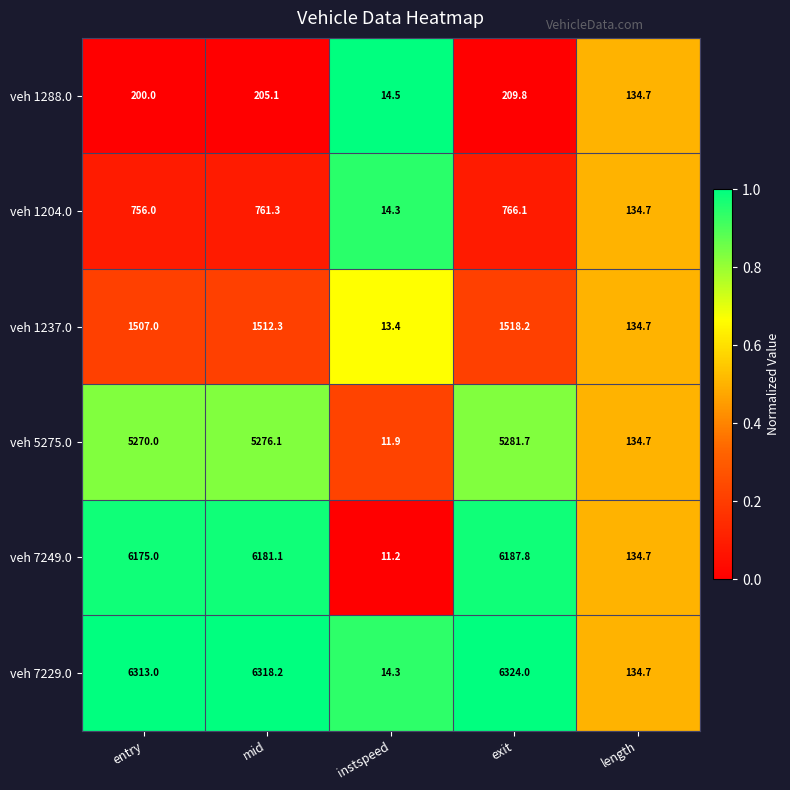

Reading right to left, what are all the values shown in this chart?

veh 1288.0: length=134.7	exit=209.8	instspeed=14.5	mid=205.1	entry=200.0
veh 1204.0: length=134.7	exit=766.1	instspeed=14.3	mid=761.3	entry=756.0
veh 1237.0: length=134.7	exit=1518.2	instspeed=13.4	mid=1512.3	entry=1507.0
veh 5275.0: length=134.7	exit=5281.7	instspeed=11.9	mid=5276.1	entry=5270.0
veh 7249.0: length=134.7	exit=6187.8	instspeed=11.2	mid=6181.1	entry=6175.0
veh 7229.0: length=134.7	exit=6324.0	instspeed=14.3	mid=6318.2	entry=6313.0